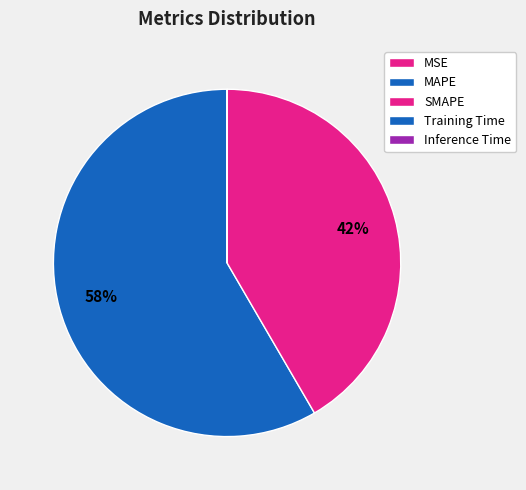

True or false: SMAPE accounts for 52% of the total.

False